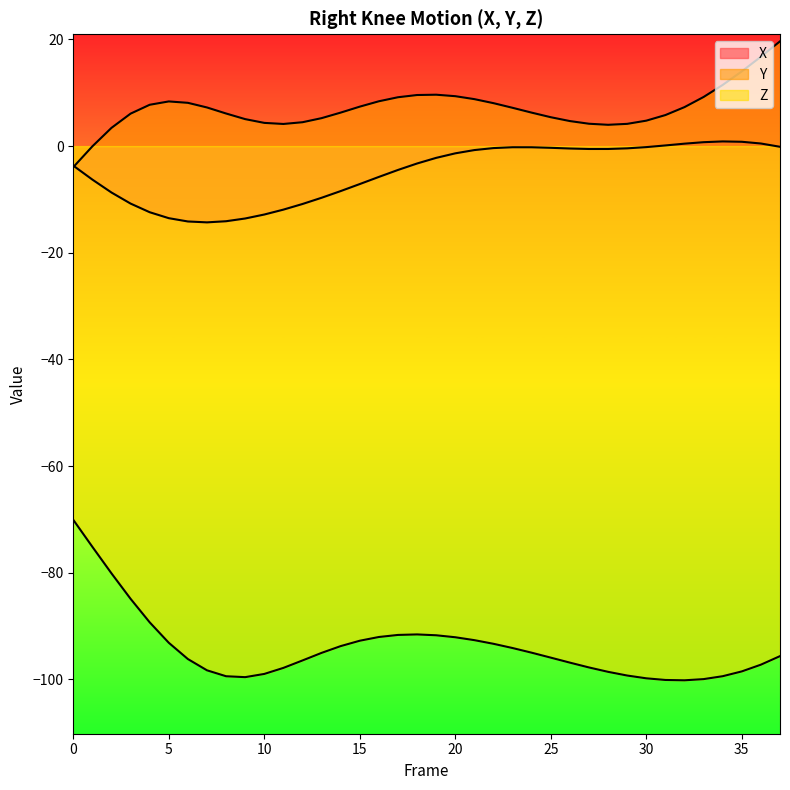

True or false: Y and Z intersect in this chart.

False